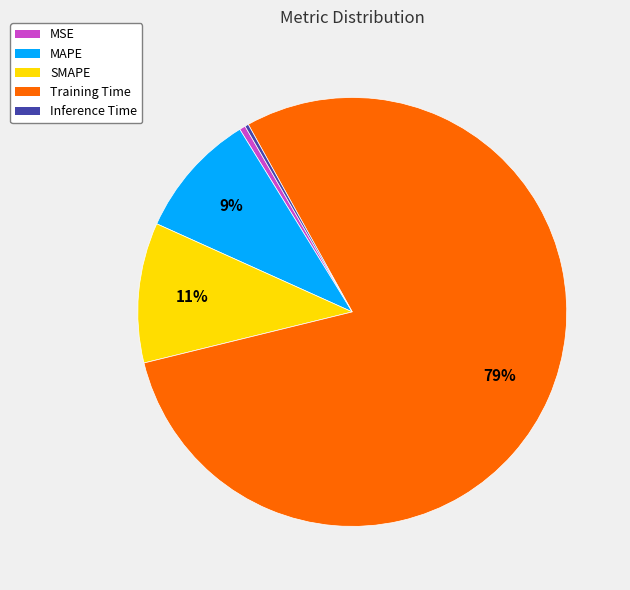

The MAPE slice represents 17% of the pie. True or false?

False